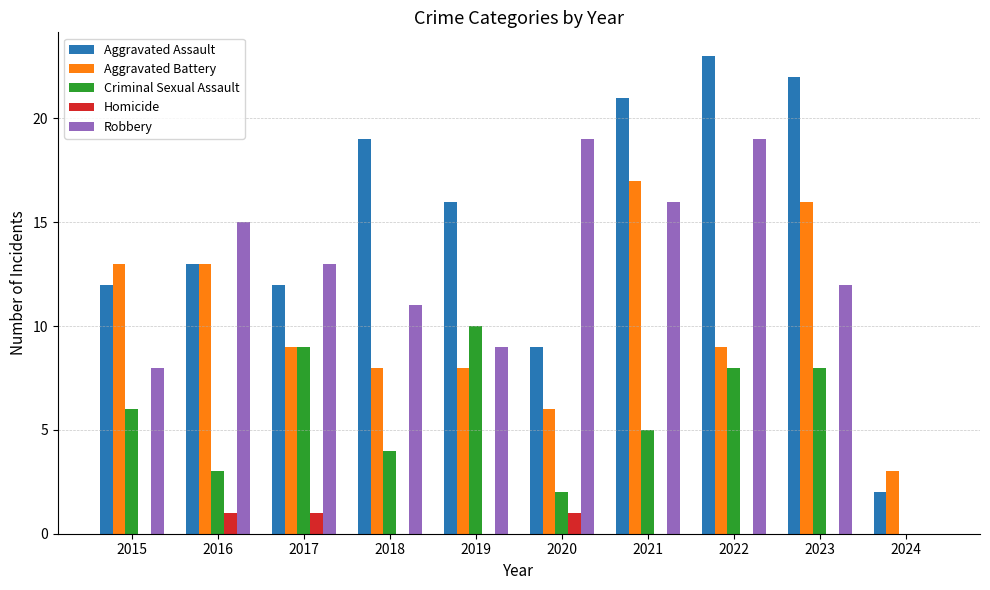

What is the sum of the Homicide values at 2022 and 2020?

1